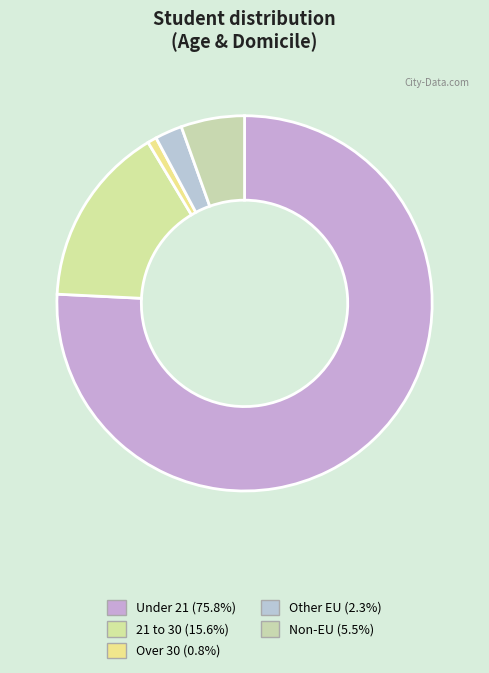

How many segments does this pie chart have?

5